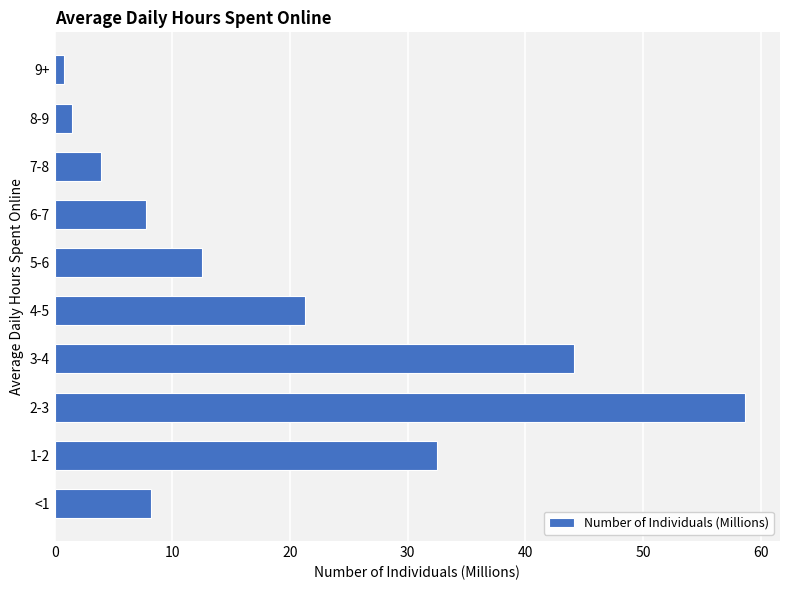

What is the change in value from 2-3 to 4-5?

-37.4